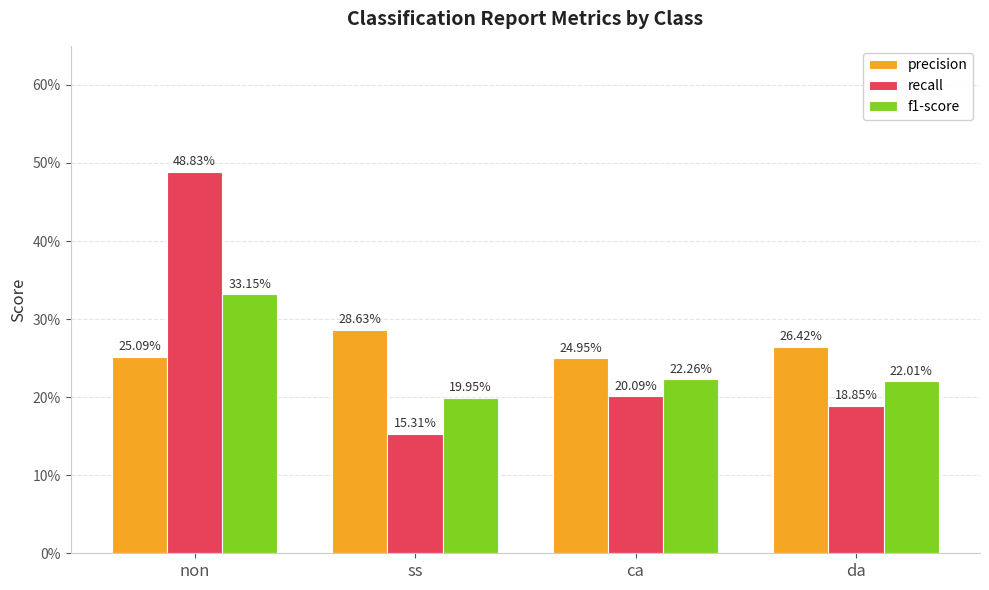

What are all the series names shown in the legend?

precision, recall, f1-score